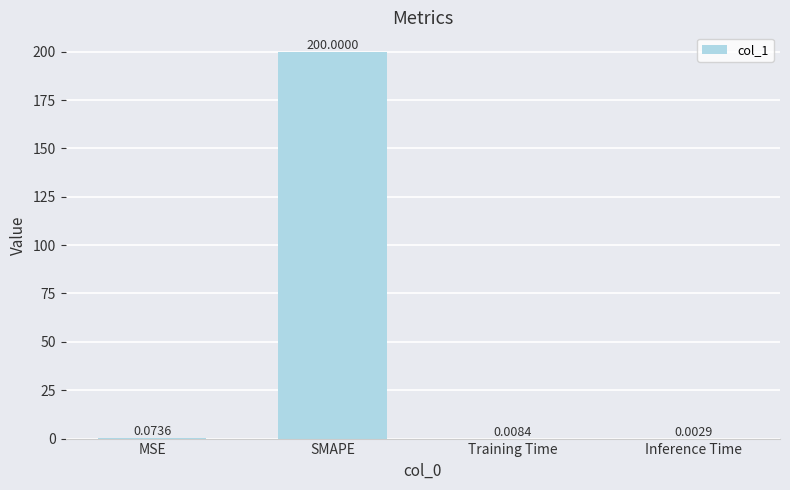

Between Training Time and SMAPE, which is larger?

SMAPE